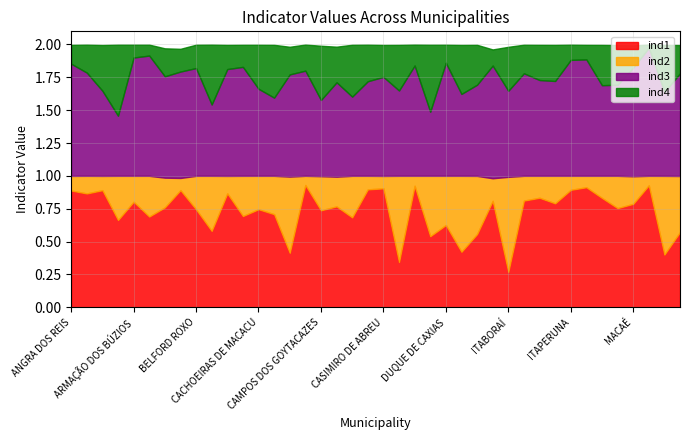

At which label is ind1 closest to 0?

ITABORAÍ